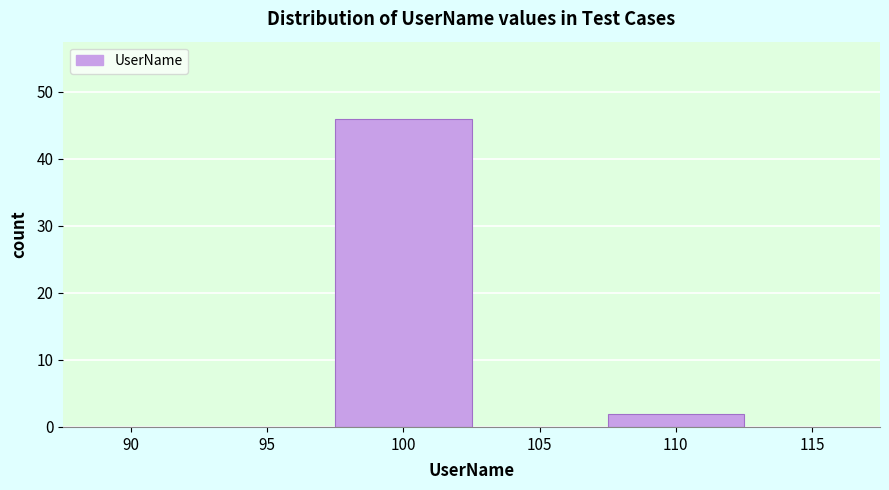

Reading left to right, what are all the values shown in this chart?

90=0	95=0	100=46	105=0	110=2	115=0